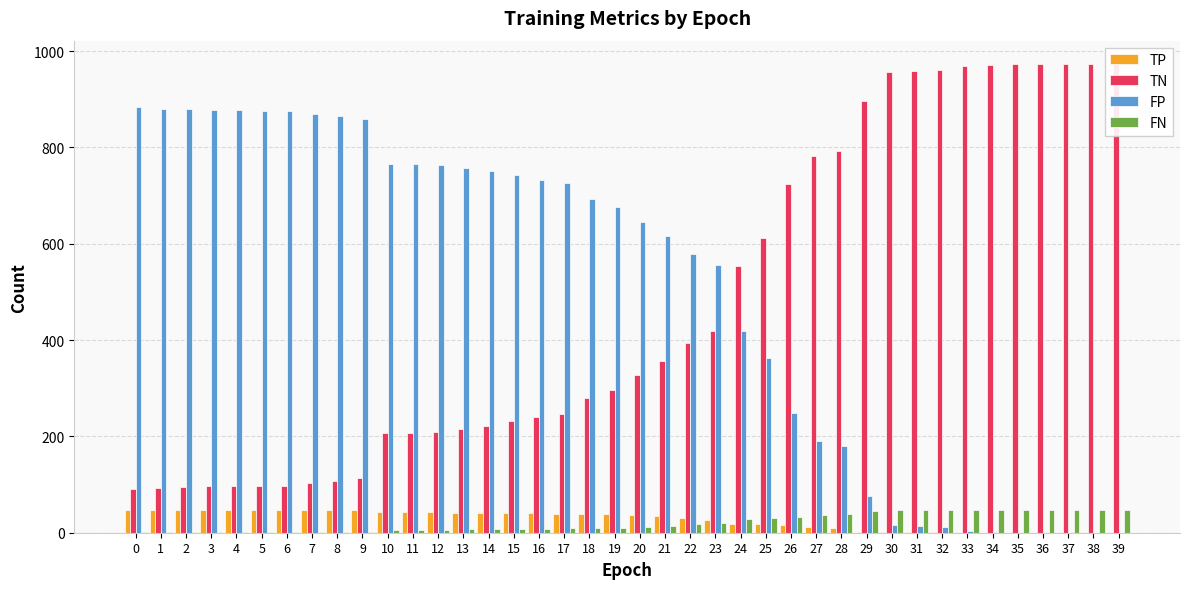

At how many categories does at least one series exceed 205?

40